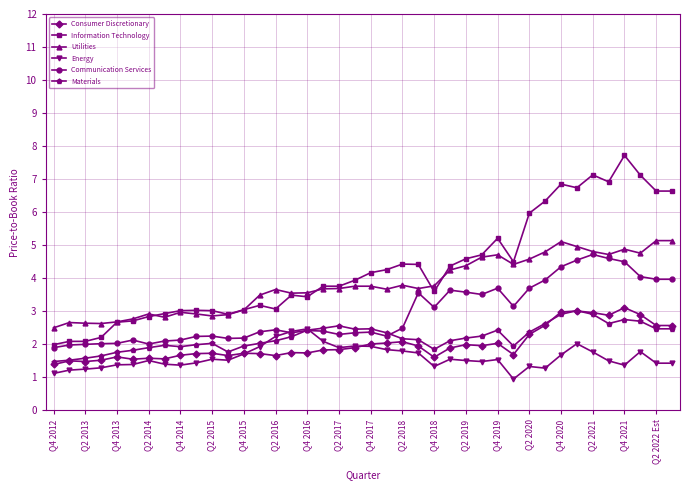

Which series has the largest total across all categories?

Information Technology